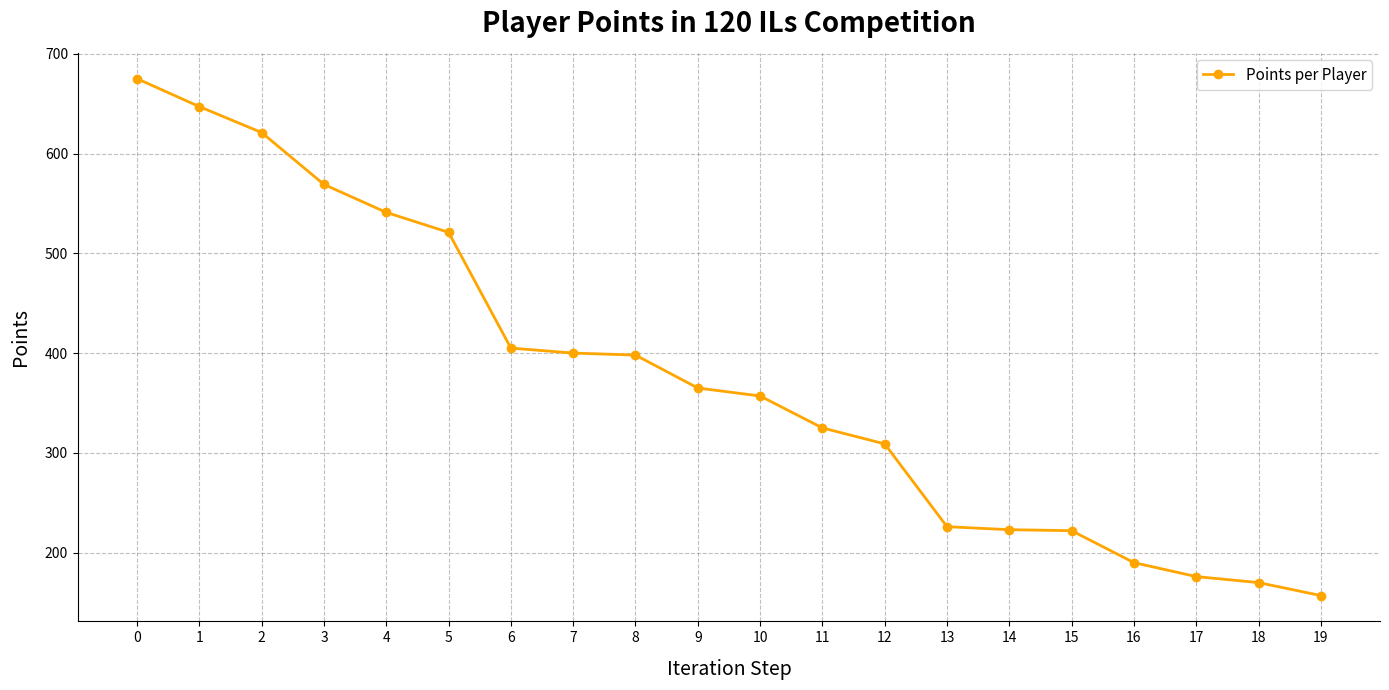

Approximately how many times larger is the value at 14 compared to 12?

0.7